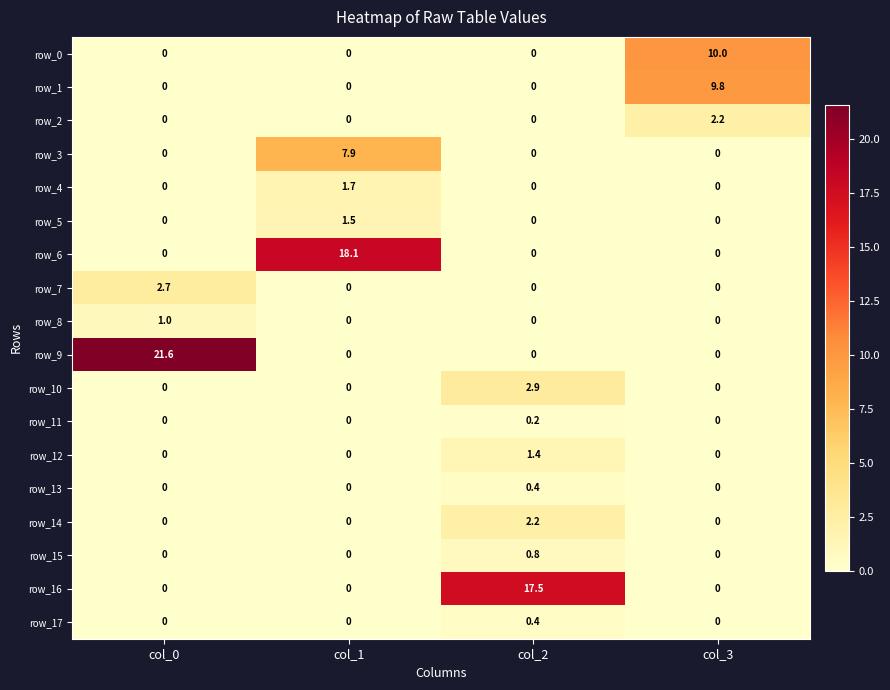

Is it true that row_7 equals 1.2 at col_0?

False